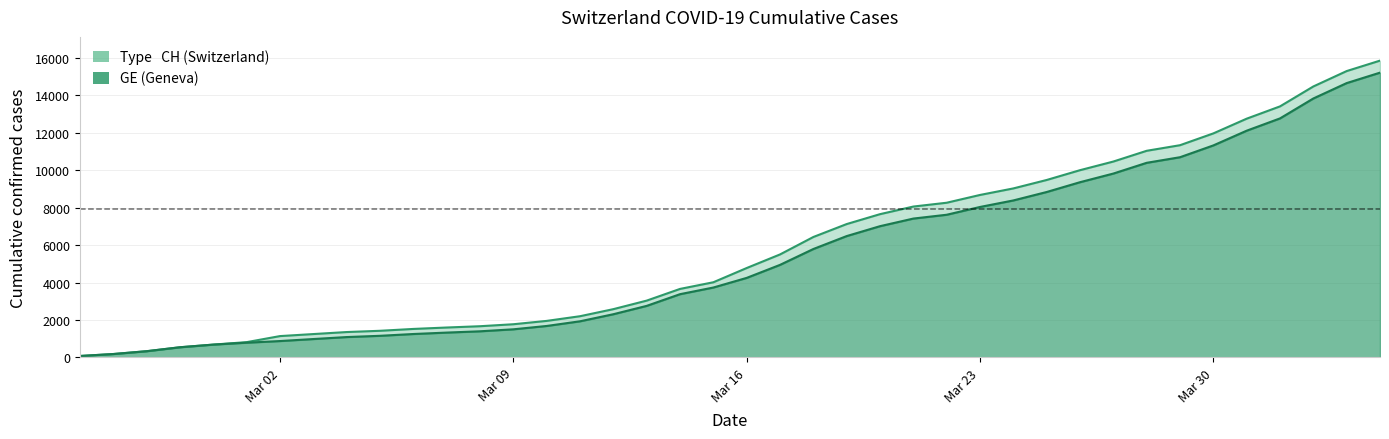

True or false: GE and CH intersect in this chart.

False